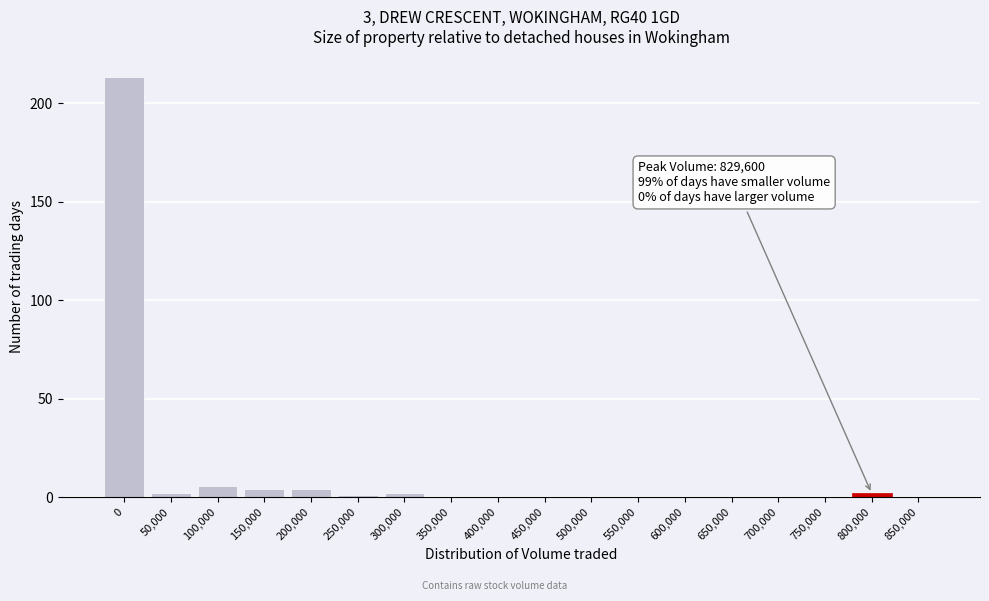

Reading left to right, transcribe all the data shown in this chart.

0=213	50,000=2	100,000=6	150,000=4	200,000=4	250,000=1	300,000=2	350,000=0	400,000=0	450,000=0	500,000=0	550,000=0	600,000=0	650,000=0	700,000=0	750,000=0	800,000=2	850,000=0